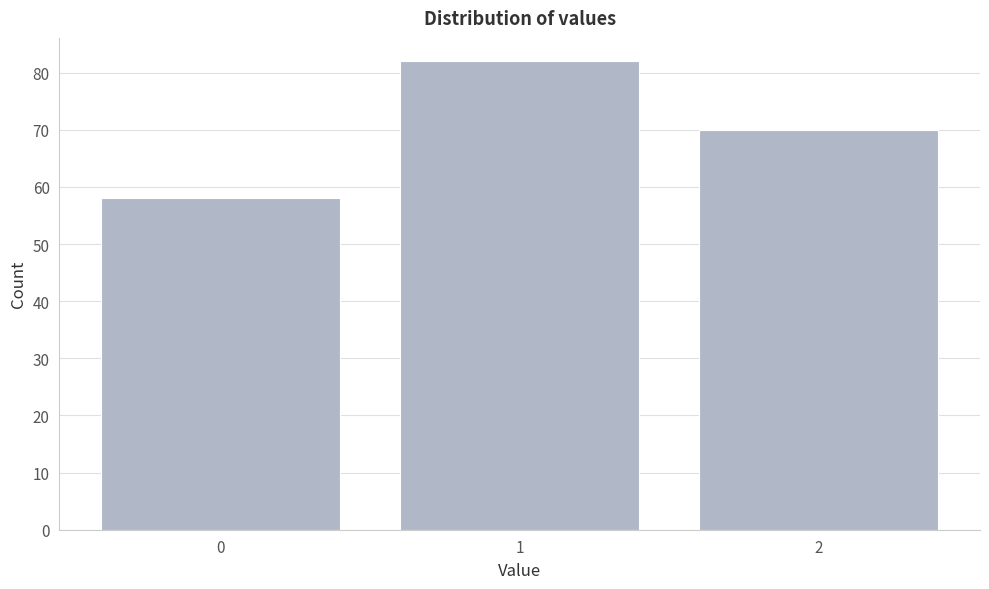

Reading right to left, extract all data points from this chart.

2=70	1=82	0=58